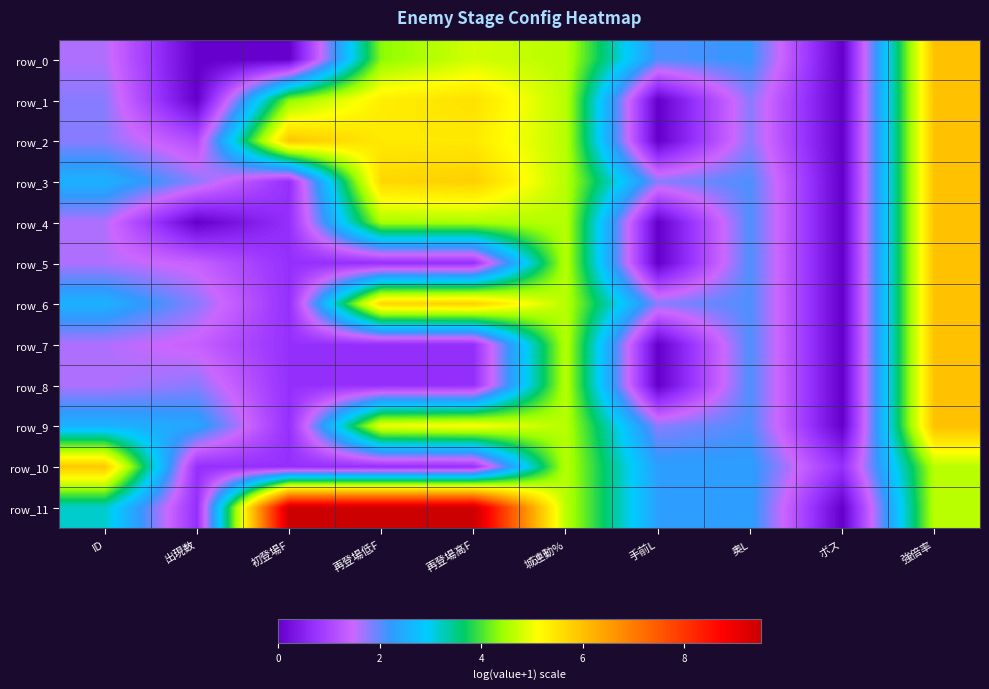

Where does the row_2 series first go above 4?

初登場F